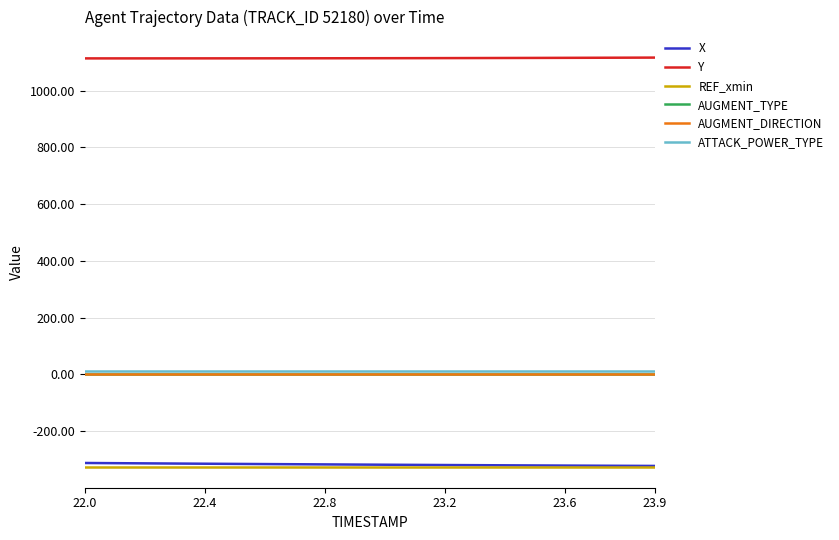

What is the smallest value displayed?

-327.7